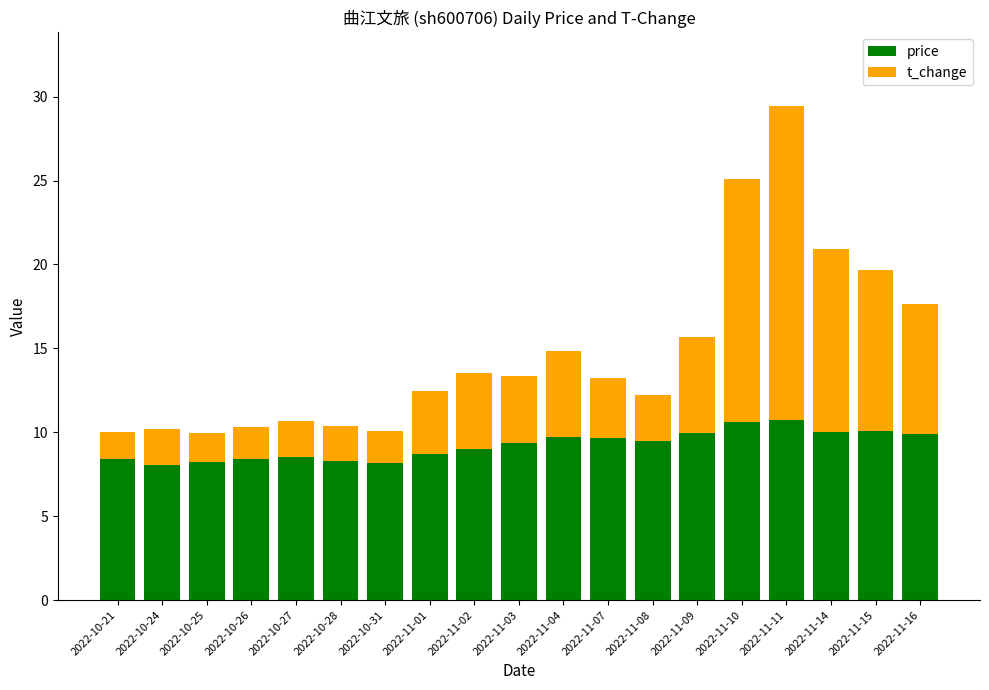

How many bars are there in total?

19